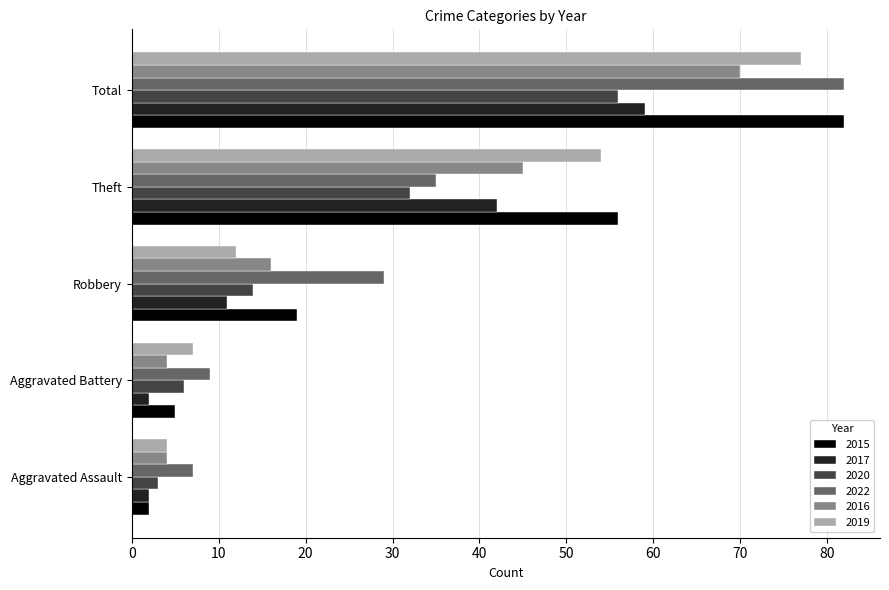

The value of 2015 at Theft is 56. True or false?

True